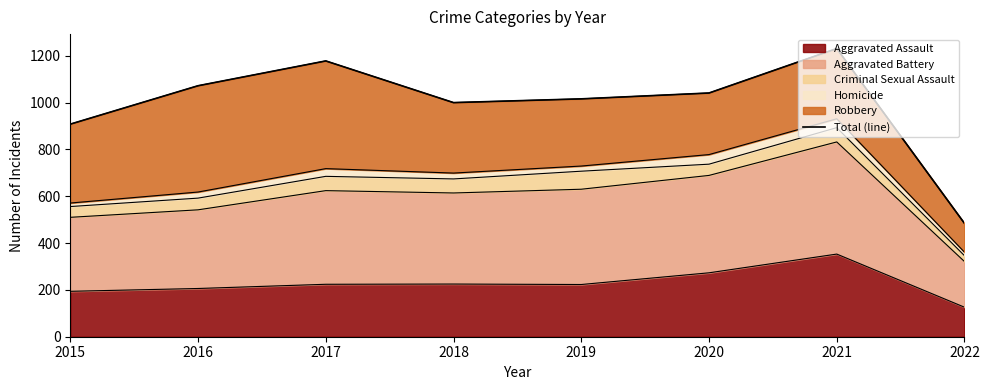

Where is the first local minimum?

2018